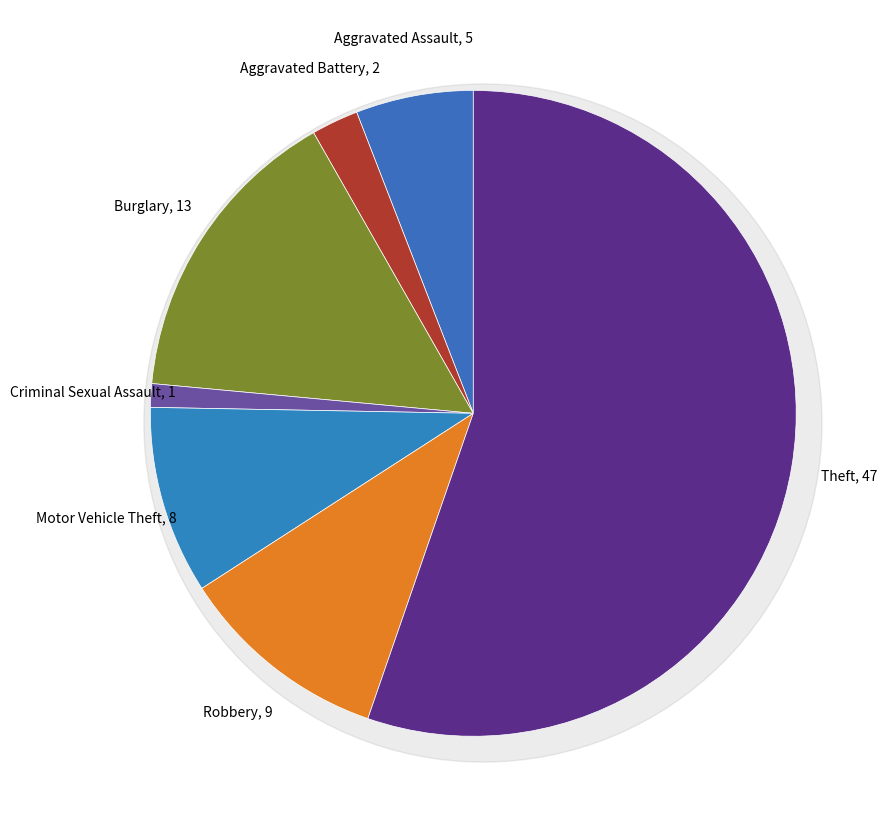

Combined, do Criminal Sexual Assault and Burglary account for over 50%?

No